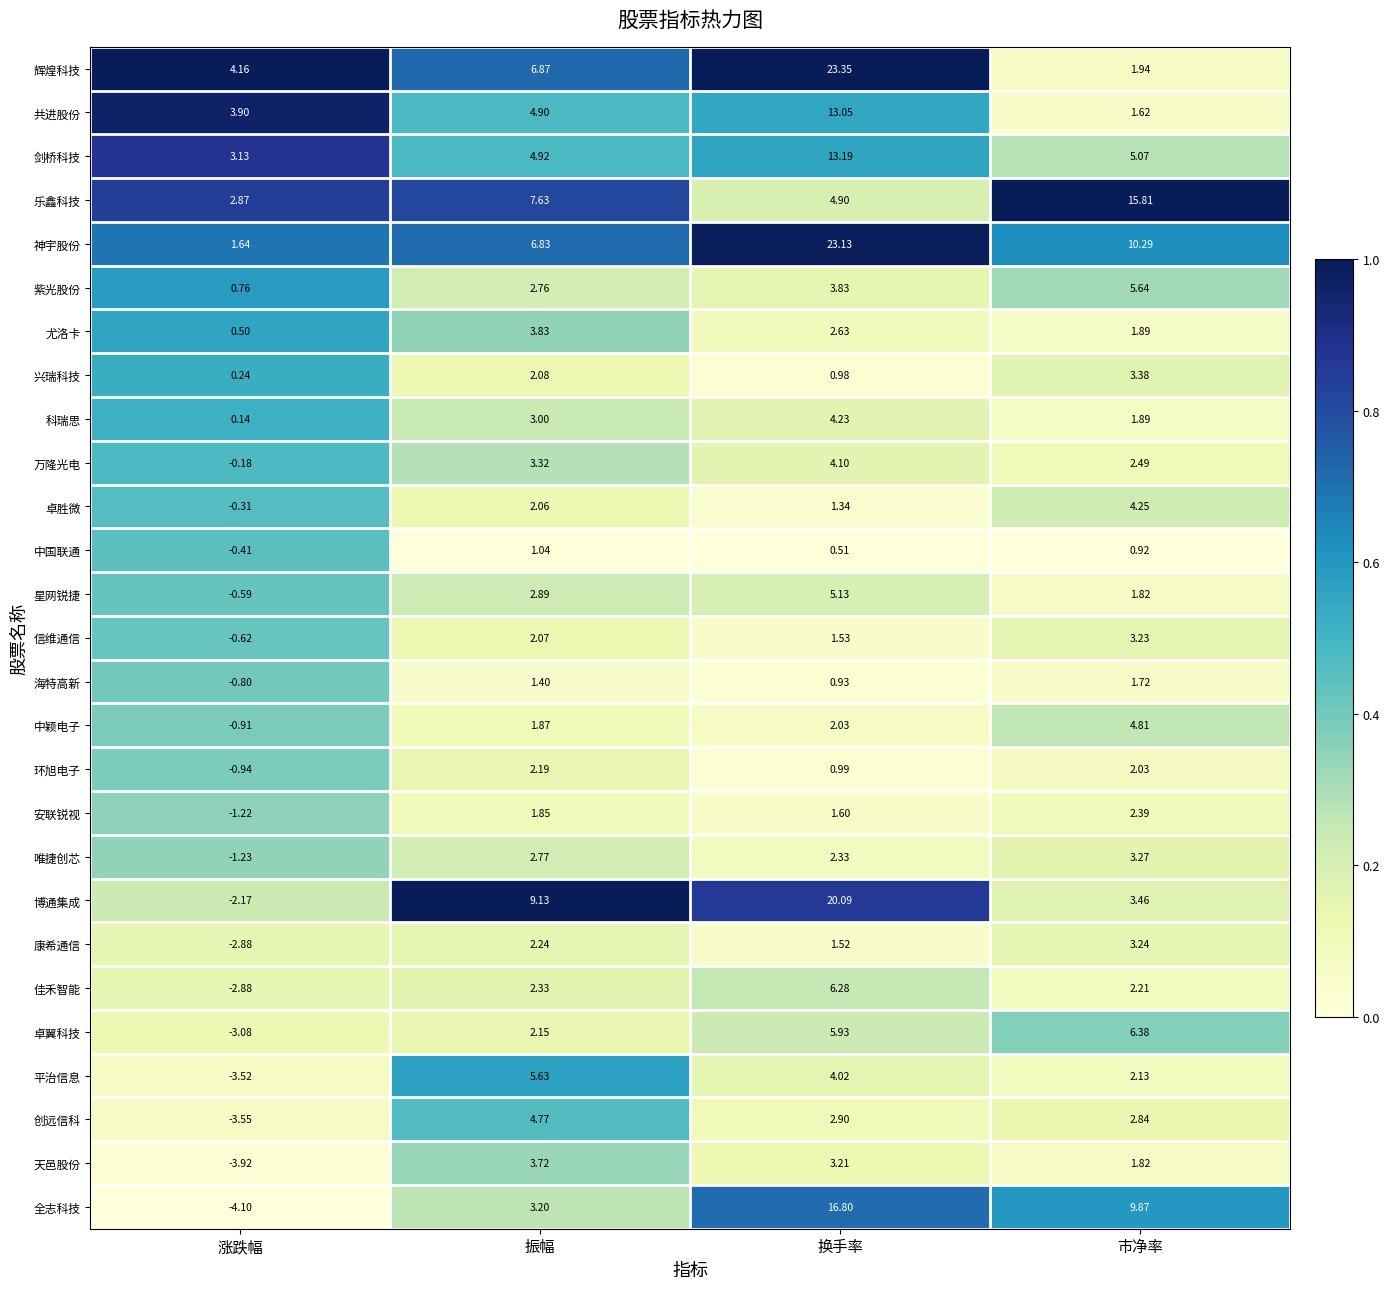

Which label corresponds to the largest value in the chart?

换手率